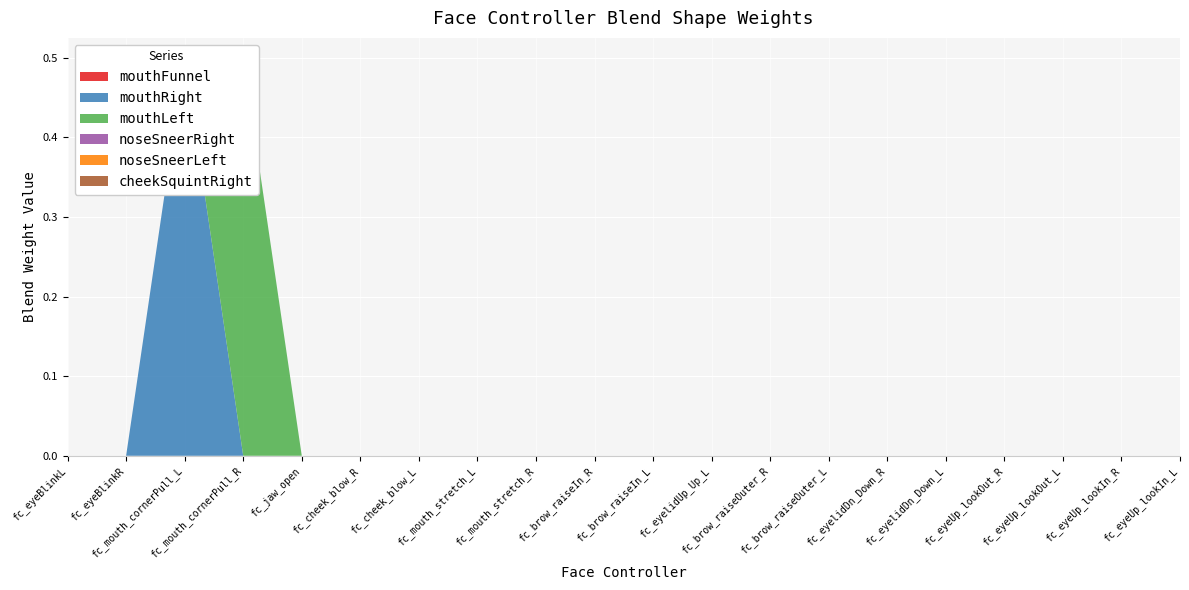

Reading left to right, extract all data points from this chart.

mouthFunnel: fc_eyeBlinkL=0.0	fc_eyeBlinkR=0.0	fc_mouth_cornerPull_L=0.0	fc_mouth_cornerPull_R=0.0	fc_jaw_open=0.0	fc_cheek_blow_R=0.0	fc_cheek_blow_L=0.0	fc_mouth_stretch_L=0.0	fc_mouth_stretch_R=0.0	fc_brow_raiseIn_R=0.0	fc_brow_raiseIn_L=0.0	fc_eyelidUp_Up_L=0.0	fc_brow_raiseOuter_R=0.0	fc_brow_raiseOuter_L=0.0	fc_eyelidDn_Down_R=0.0	fc_eyelidDn_Down_L=0.0	fc_eyeUp_lookOut_R=0.0	fc_eyeUp_lookOut_L=0.0	fc_eyeUp_lookIn_R=0.0	fc_eyeUp_lookIn_L=0.0
mouthRight: fc_eyeBlinkL=0.0	fc_eyeBlinkR=0.0	fc_mouth_cornerPull_L=0.5	fc_mouth_cornerPull_R=0.0	fc_jaw_open=0.0	fc_cheek_blow_R=0.0	fc_cheek_blow_L=0.0	fc_mouth_stretch_L=0.0	fc_mouth_stretch_R=0.0	fc_brow_raiseIn_R=0.0	fc_brow_raiseIn_L=0.0	fc_eyelidUp_Up_L=0.0	fc_brow_raiseOuter_R=0.0	fc_brow_raiseOuter_L=0.0	fc_eyelidDn_Down_R=0.0	fc_eyelidDn_Down_L=0.0	fc_eyeUp_lookOut_R=0.0	fc_eyeUp_lookOut_L=0.0	fc_eyeUp_lookIn_R=0.0	fc_eyeUp_lookIn_L=0.0
mouthLeft: fc_eyeBlinkL=0.0	fc_eyeBlinkR=0.0	fc_mouth_cornerPull_L=0.0	fc_mouth_cornerPull_R=0.5	fc_jaw_open=0.0	fc_cheek_blow_R=0.0	fc_cheek_blow_L=0.0	fc_mouth_stretch_L=0.0	fc_mouth_stretch_R=0.0	fc_brow_raiseIn_R=0.0	fc_brow_raiseIn_L=0.0	fc_eyelidUp_Up_L=0.0	fc_brow_raiseOuter_R=0.0	fc_brow_raiseOuter_L=0.0	fc_eyelidDn_Down_R=0.0	fc_eyelidDn_Down_L=0.0	fc_eyeUp_lookOut_R=0.0	fc_eyeUp_lookOut_L=0.0	fc_eyeUp_lookIn_R=0.0	fc_eyeUp_lookIn_L=0.0
noseSneerRight: fc_eyeBlinkL=0.0	fc_eyeBlinkR=0.0	fc_mouth_cornerPull_L=0.0	fc_mouth_cornerPull_R=0.0	fc_jaw_open=0.0	fc_cheek_blow_R=0.0	fc_cheek_blow_L=0.0	fc_mouth_stretch_L=0.0	fc_mouth_stretch_R=0.0	fc_brow_raiseIn_R=0.0	fc_brow_raiseIn_L=0.0	fc_eyelidUp_Up_L=0.0	fc_brow_raiseOuter_R=0.0	fc_brow_raiseOuter_L=0.0	fc_eyelidDn_Down_R=0.0	fc_eyelidDn_Down_L=0.0	fc_eyeUp_lookOut_R=0.0	fc_eyeUp_lookOut_L=0.0	fc_eyeUp_lookIn_R=0.0	fc_eyeUp_lookIn_L=0.0
noseSneerLeft: fc_eyeBlinkL=0.0	fc_eyeBlinkR=0.0	fc_mouth_cornerPull_L=0.0	fc_mouth_cornerPull_R=0.0	fc_jaw_open=0.0	fc_cheek_blow_R=0.0	fc_cheek_blow_L=0.0	fc_mouth_stretch_L=0.0	fc_mouth_stretch_R=0.0	fc_brow_raiseIn_R=0.0	fc_brow_raiseIn_L=0.0	fc_eyelidUp_Up_L=0.0	fc_brow_raiseOuter_R=0.0	fc_brow_raiseOuter_L=0.0	fc_eyelidDn_Down_R=0.0	fc_eyelidDn_Down_L=0.0	fc_eyeUp_lookOut_R=0.0	fc_eyeUp_lookOut_L=0.0	fc_eyeUp_lookIn_R=0.0	fc_eyeUp_lookIn_L=0.0
cheekSquintRight: fc_eyeBlinkL=0.0	fc_eyeBlinkR=0.0	fc_mouth_cornerPull_L=0.0	fc_mouth_cornerPull_R=0.0	fc_jaw_open=0.0	fc_cheek_blow_R=0.0	fc_cheek_blow_L=0.0	fc_mouth_stretch_L=0.0	fc_mouth_stretch_R=0.0	fc_brow_raiseIn_R=0.0	fc_brow_raiseIn_L=0.0	fc_eyelidUp_Up_L=0.0	fc_brow_raiseOuter_R=0.0	fc_brow_raiseOuter_L=0.0	fc_eyelidDn_Down_R=0.0	fc_eyelidDn_Down_L=0.0	fc_eyeUp_lookOut_R=0.0	fc_eyeUp_lookOut_L=0.0	fc_eyeUp_lookIn_R=0.0	fc_eyeUp_lookIn_L=0.0